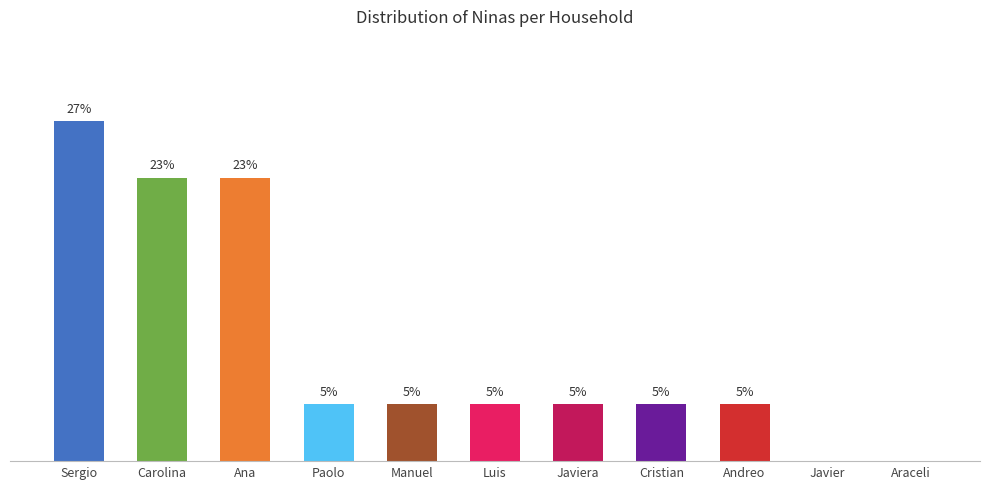

Are the bars horizontal?

No